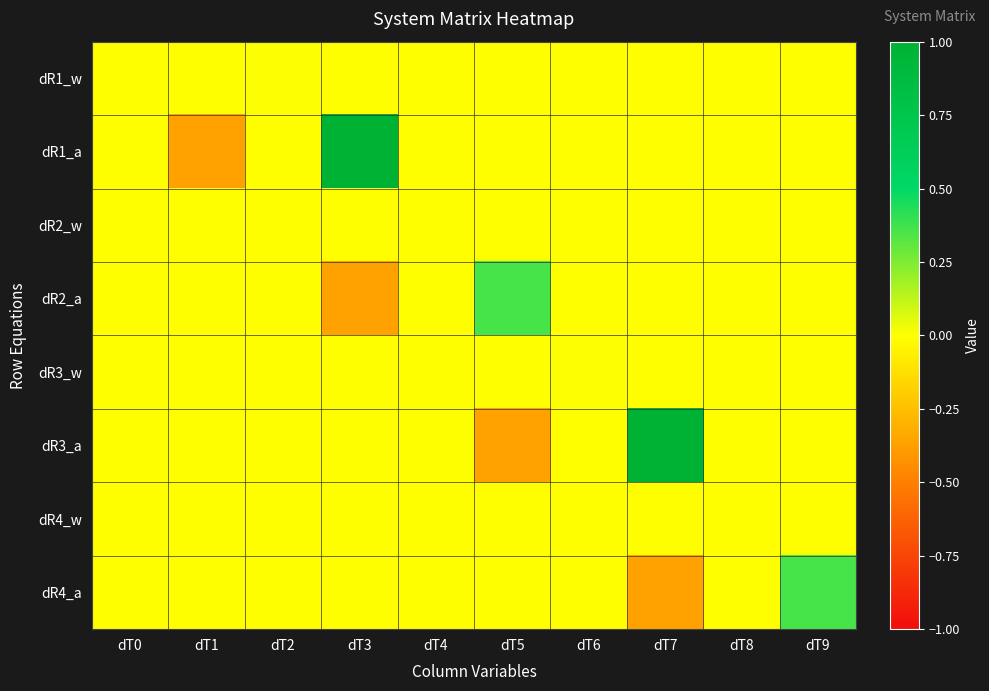

Between dT5 and dT6, which is larger?

dT5